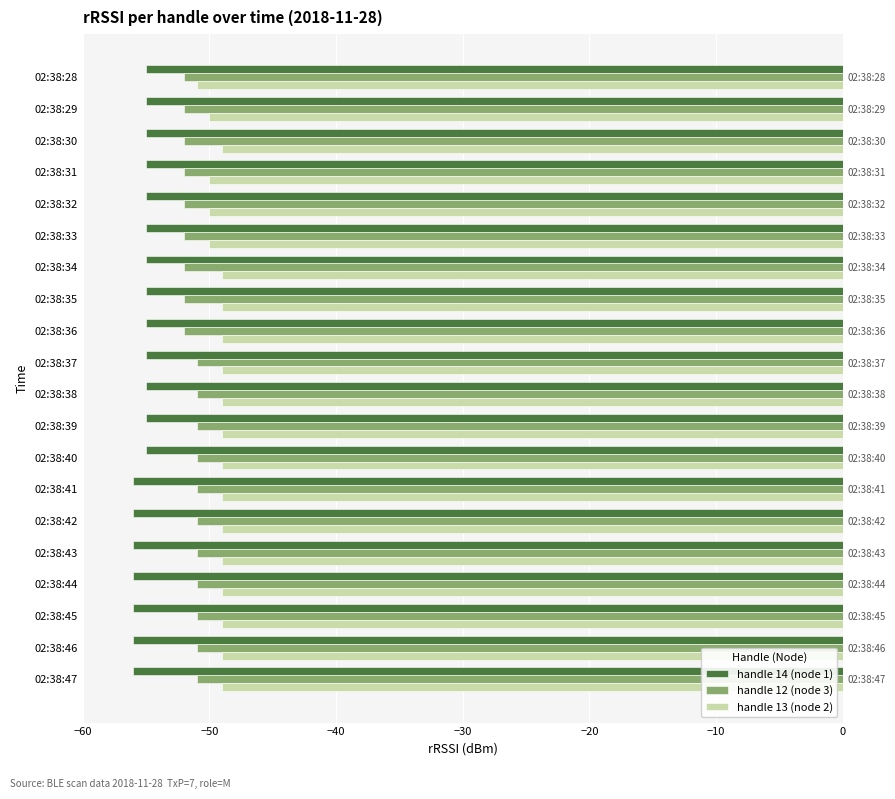

Rank the series by their maximum value, from highest to lowest.

handle 13 (node 2), handle 12 (node 3), handle 14 (node 1)